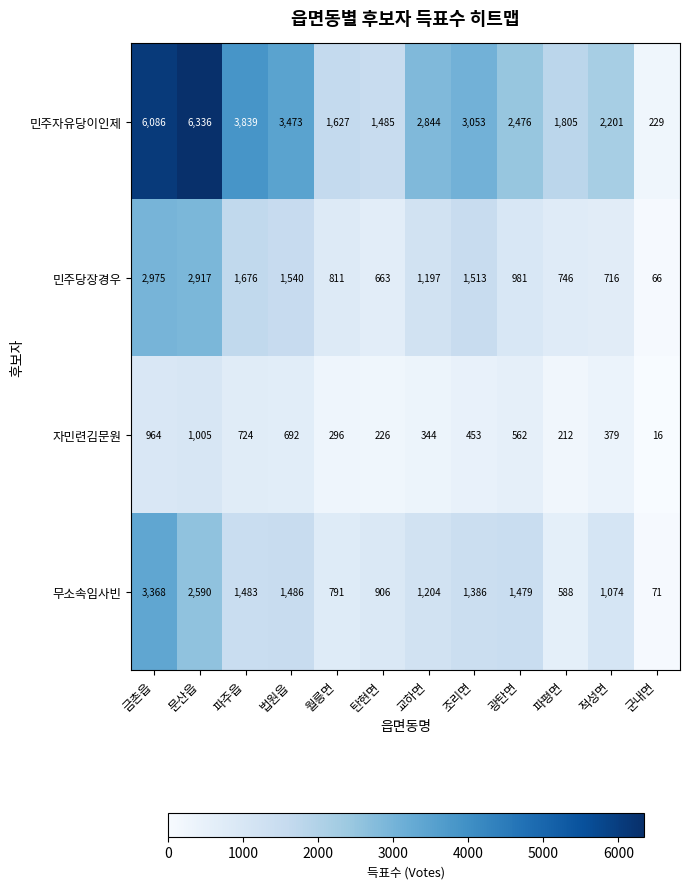

The 무소속임사빈 series shows 2187 at 조리면. True or false?

False